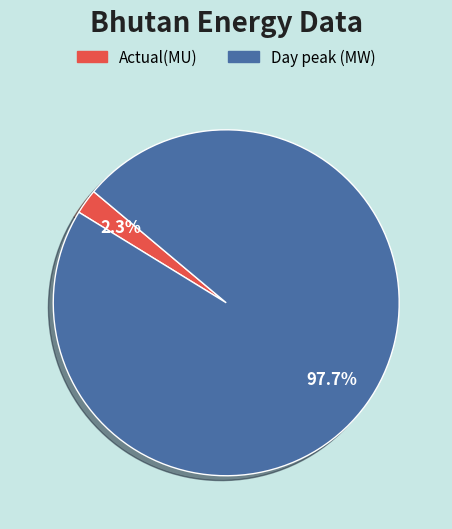

What is the largest slice in the pie chart?

Day peak (MW)